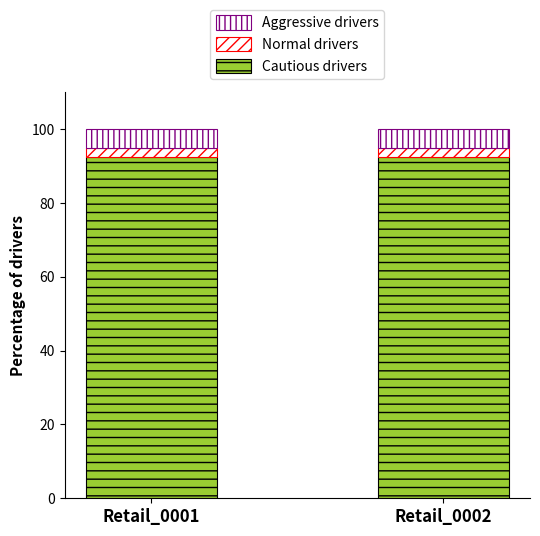

How many bars are there in total?

2